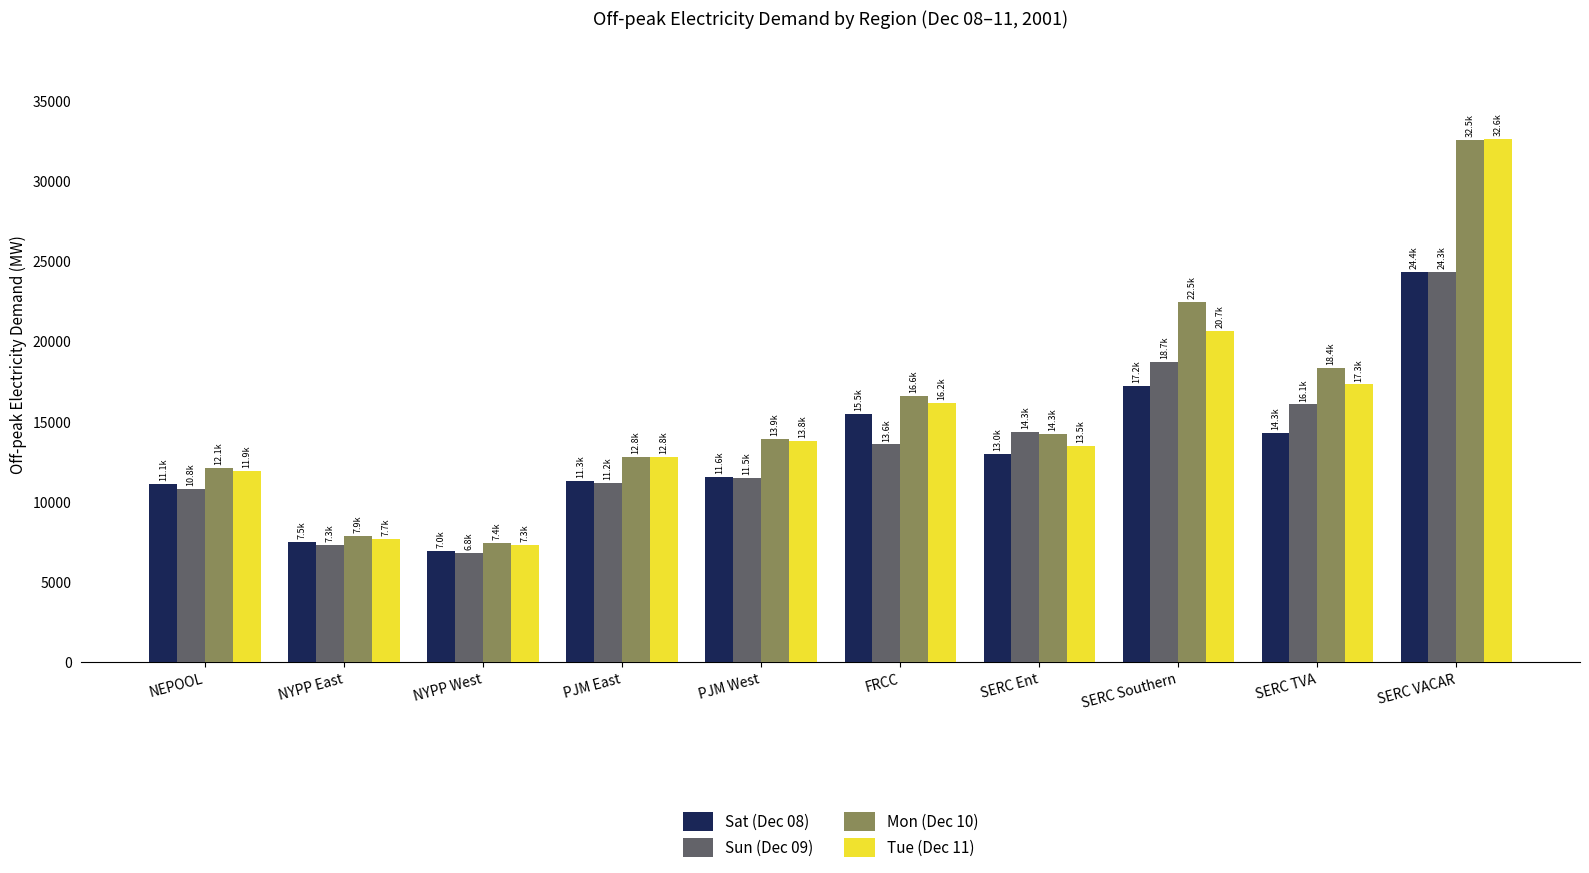

The value of Mon (Dec 10) at PJM East is 7791.1. True or false?

False